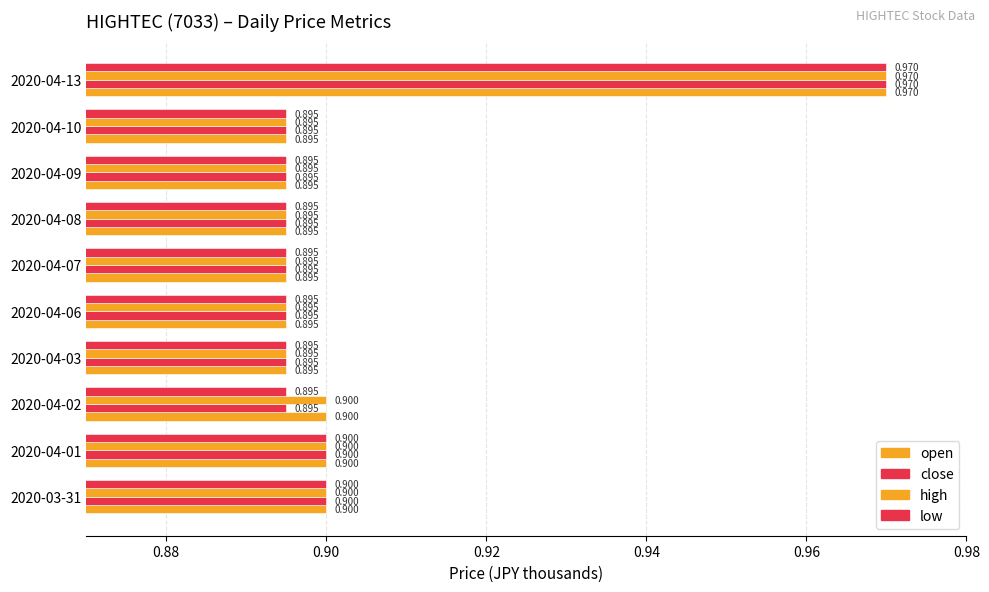

Count the number of categories in the chart.

10